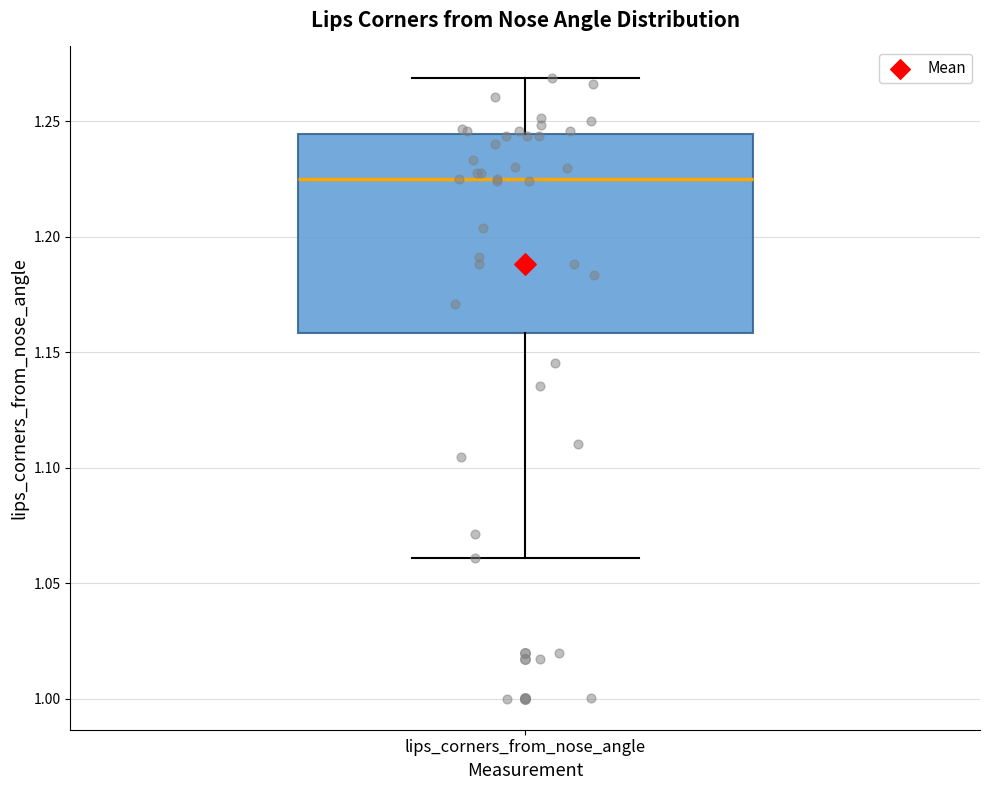

Transcribe this box plot: give where the median line is, the range the box spans, and where the two whiskers end, as read against the y-axis. The values are not printed on the chart, so give them approximately, as read against the axis.

median 1.225, box 1.160 to 1.245, whiskers 1.060 to 1.270